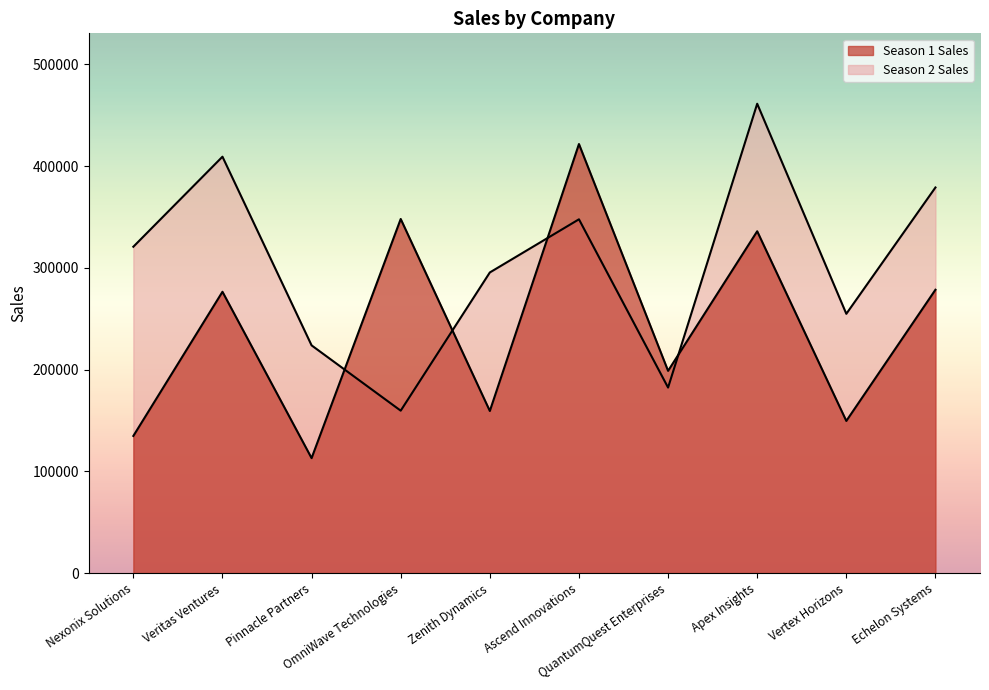

The value of Season 2 Sales at Apex Insights is 461233. True or false?

True